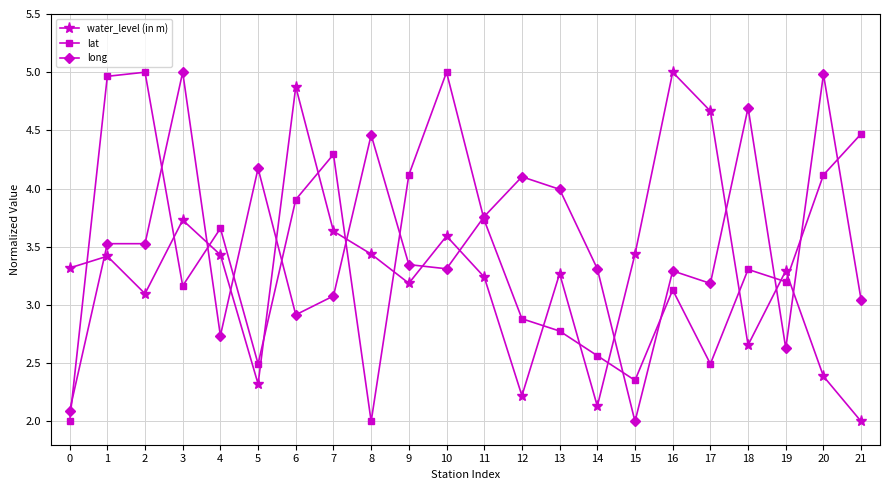

Count the number of categories in the chart.

22